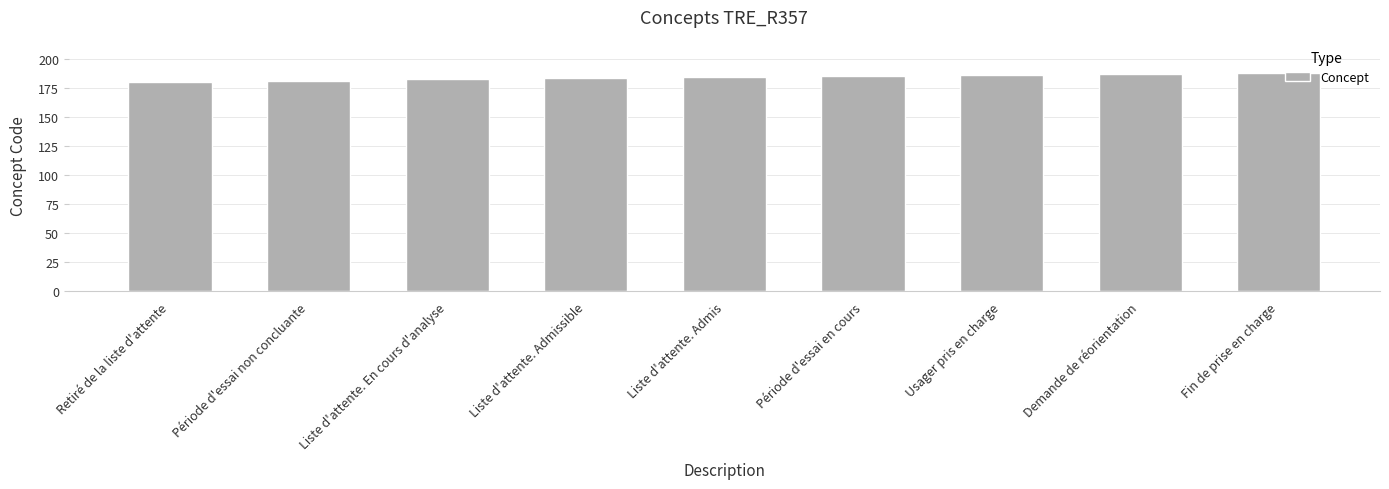

What is the difference between the values at Demande de réorientation and Liste d'attente. En cours d'analyse?

5